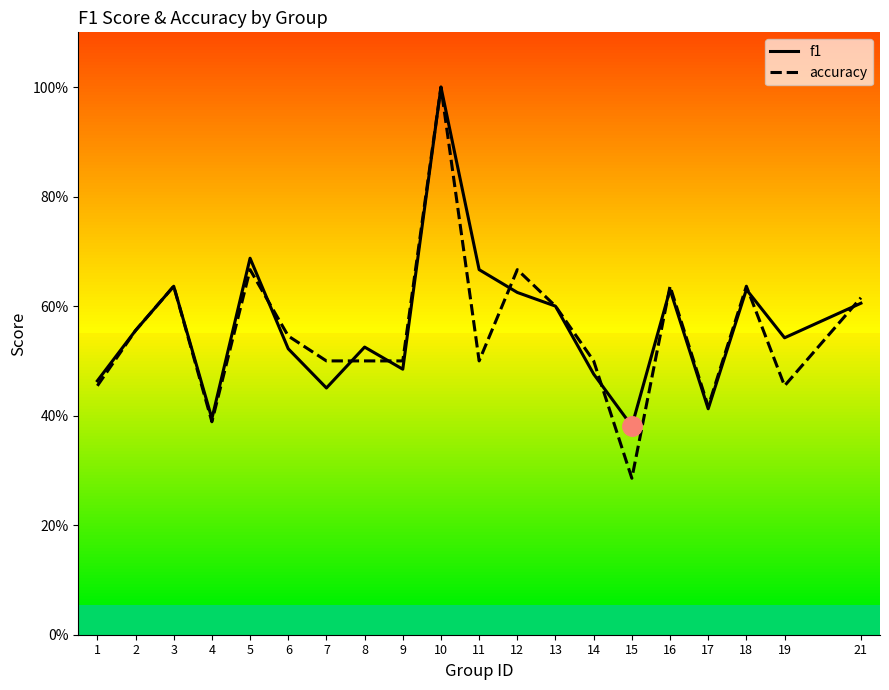

Which series has the largest range (max minus min)?

accuracy